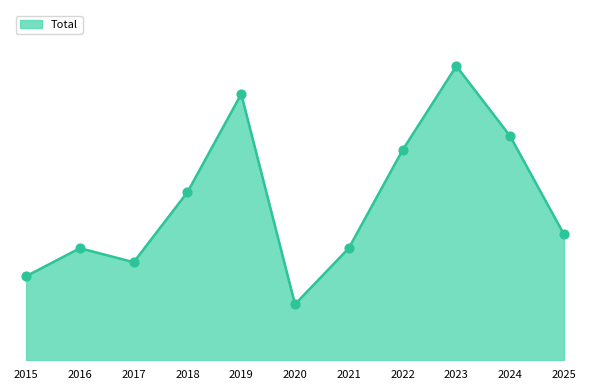

Which has a higher value, 2016 or 2022?

2022